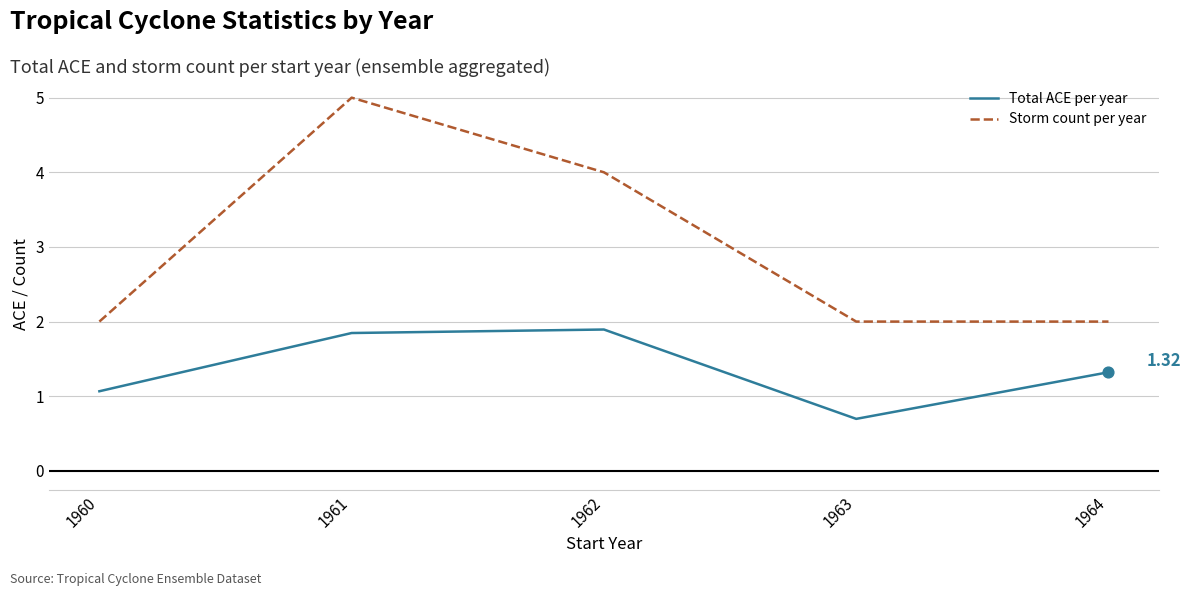

What are all the series names shown in the legend?

Total ACE per year, Storm count per year